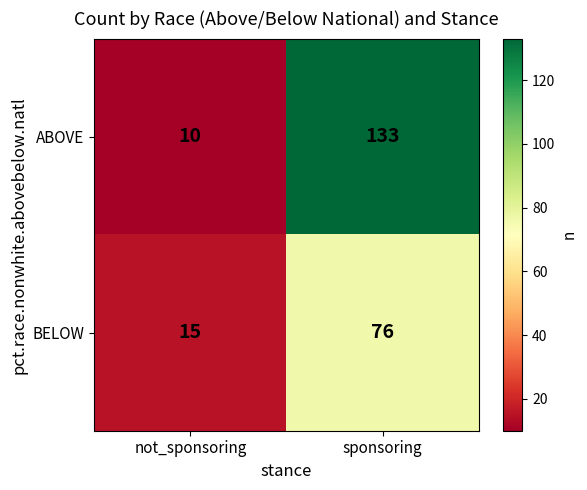

What is the average value of the BELOW series?

46